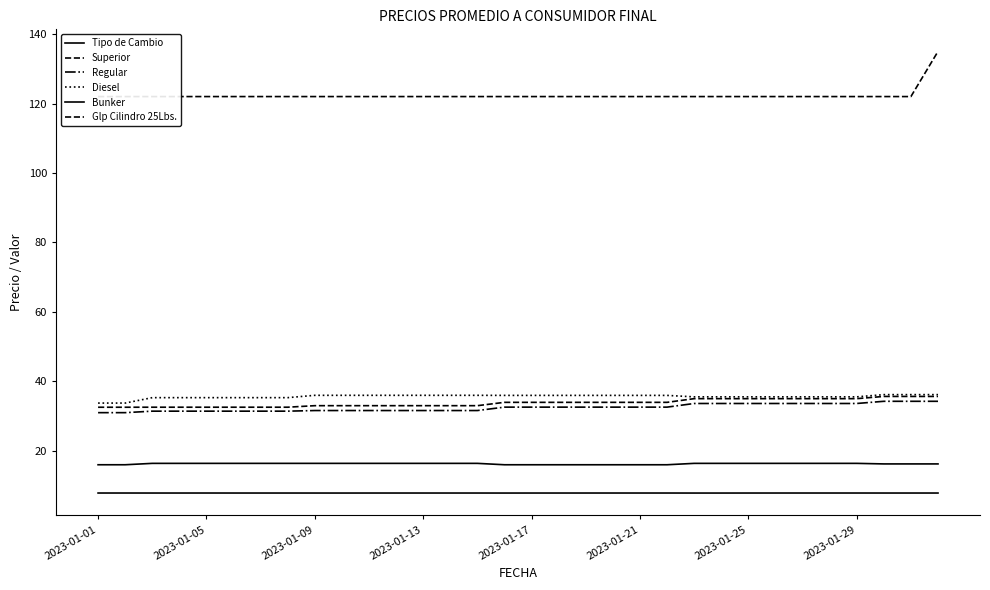

List the series in order of their peak value, highest first.

Glp Cilindro 25Lbs., Diesel, Superior, Regular, Bunker, Tipo de Cambio